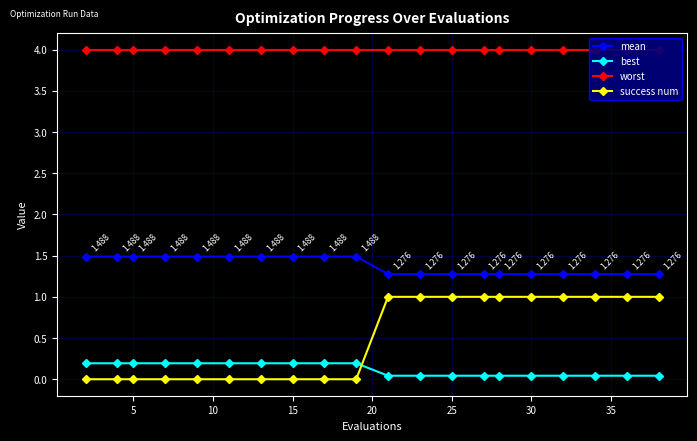

What is the minimum value for mean?

1.3